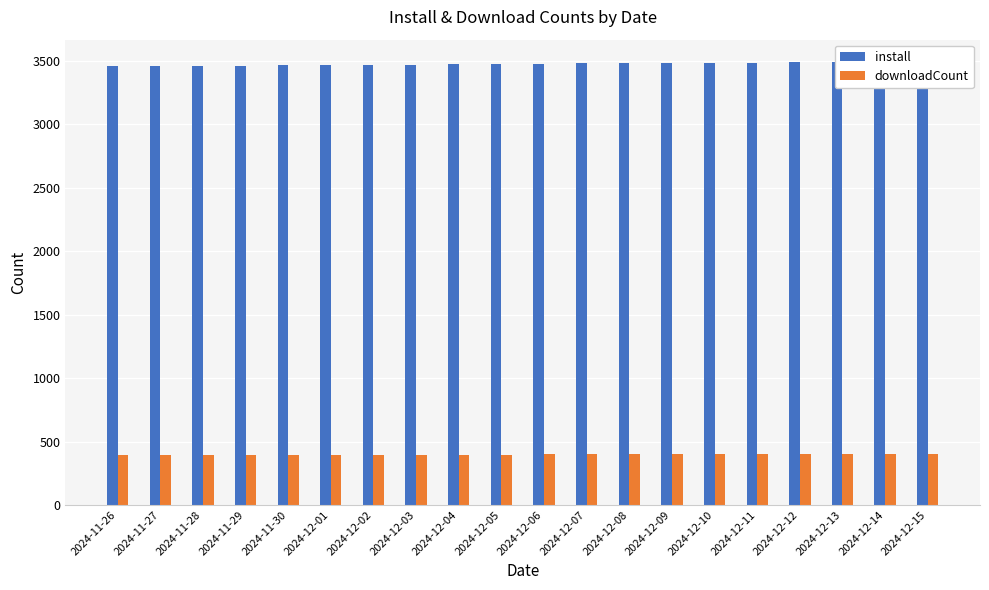

What is the sum of all install values?

69542